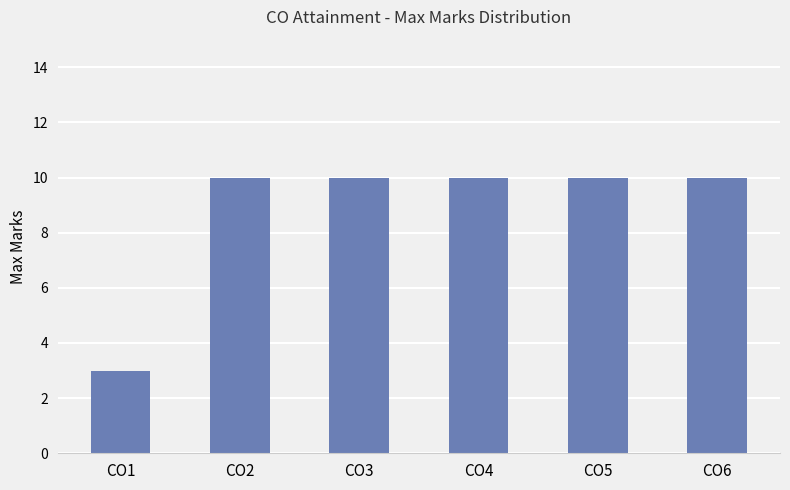

True or false: the data shows 1 at CO1.

False